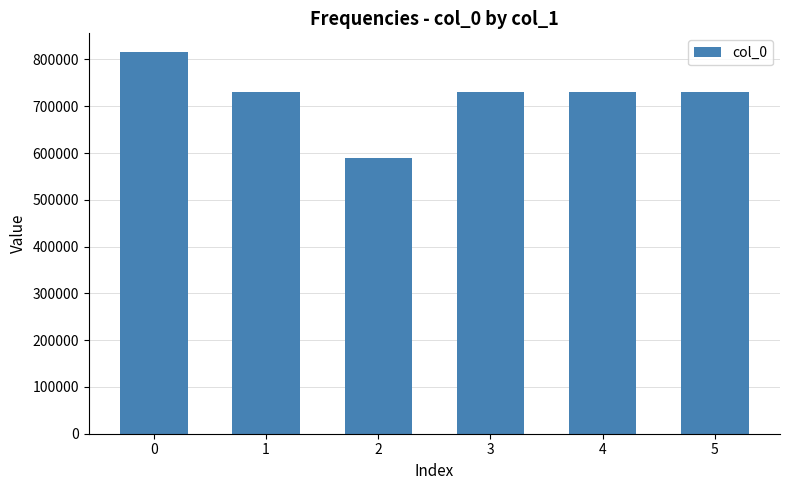

What is the minimum value shown in the chart?

590362